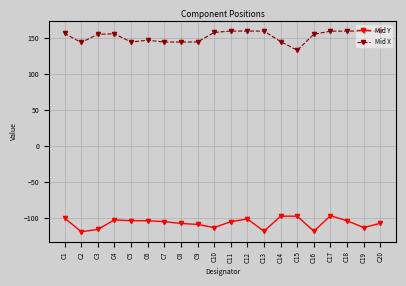

Which series has the widest spread of values?

Mid X